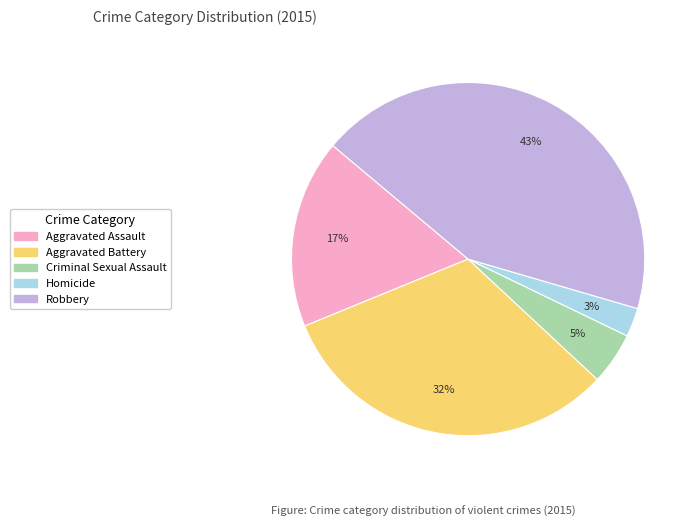

How many slices are in this pie chart?

5